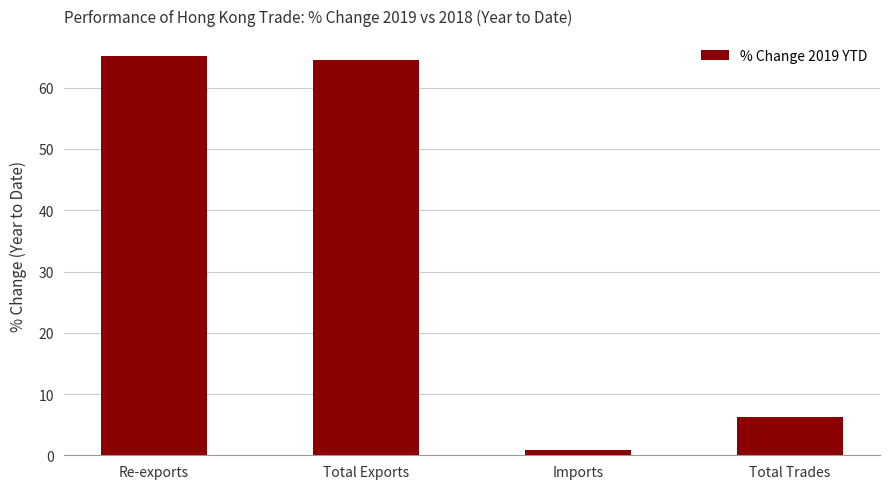

Reading right to left, list all the values displayed in this chart.

Total Trades=6.2	Imports=0.9	Total Exports=64.6	Re-exports=65.2